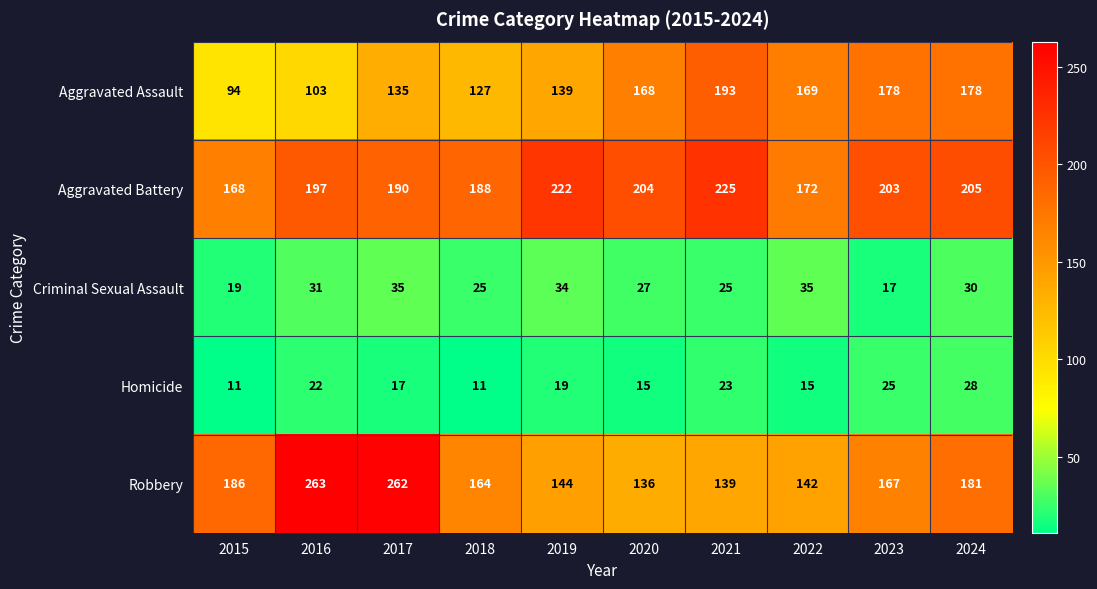

The value of Homicide at 2023 is 38. True or false?

False